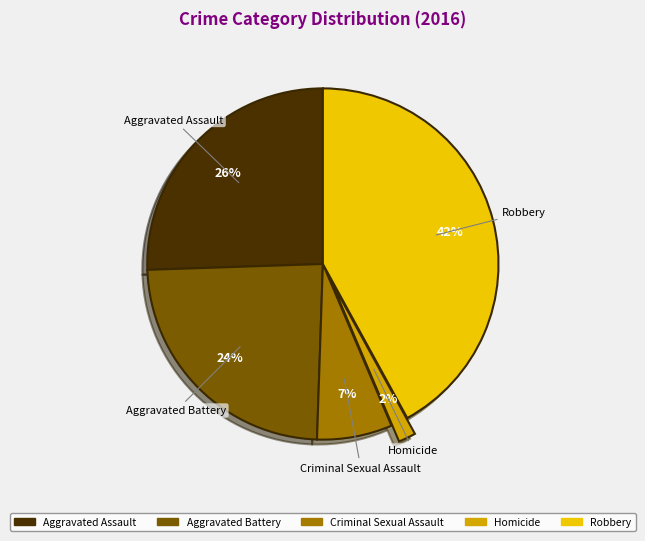

How many segments does this pie chart have?

5